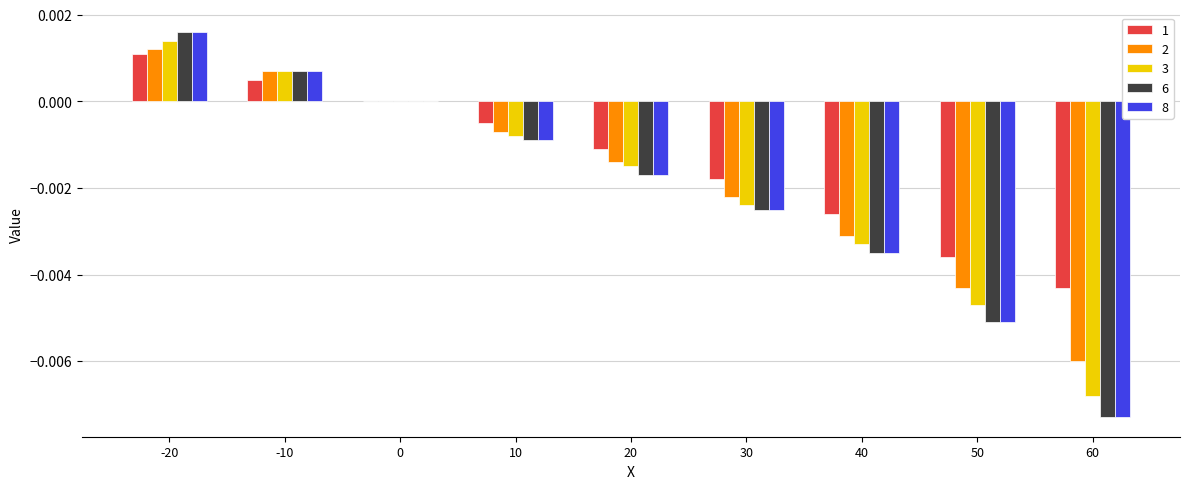

How many groups of bars are there?

9